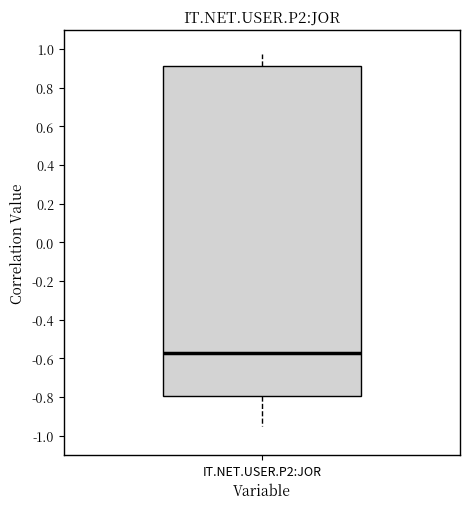

Where does the lower whisker of the box for IT.NET.USER.P2:JOR end on the y-axis? The values are not printed on the chart, so give them approximately, as read against the axis.

-0.94